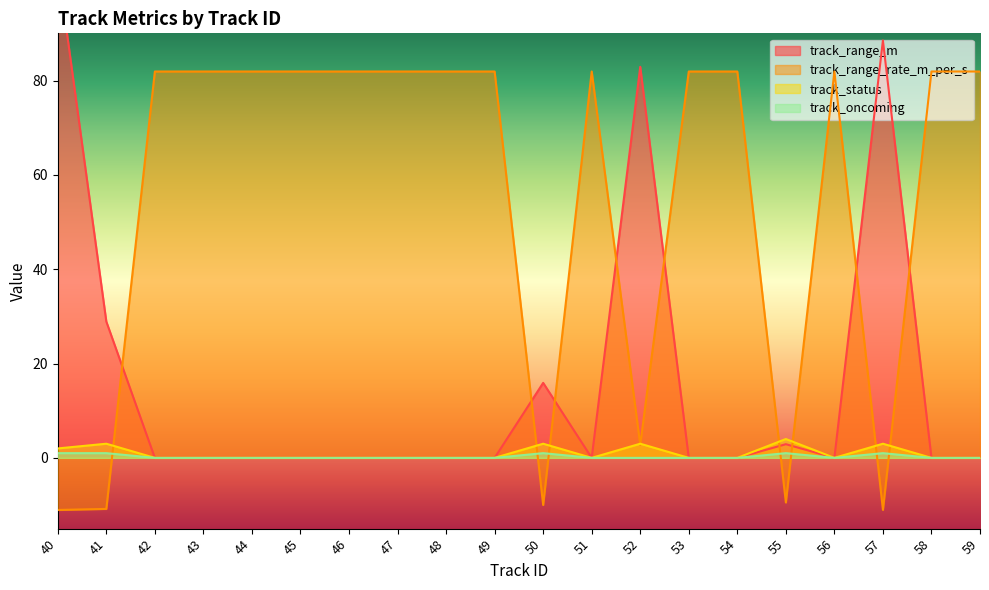

List the labels in order of track_range_rate_m_per_s value, largest first.

42, 43, 44, 45, 46, 47, 48, 49, 51, 53, 54, 56, 58, 59, 52, 55, 50, 41, 57, 40